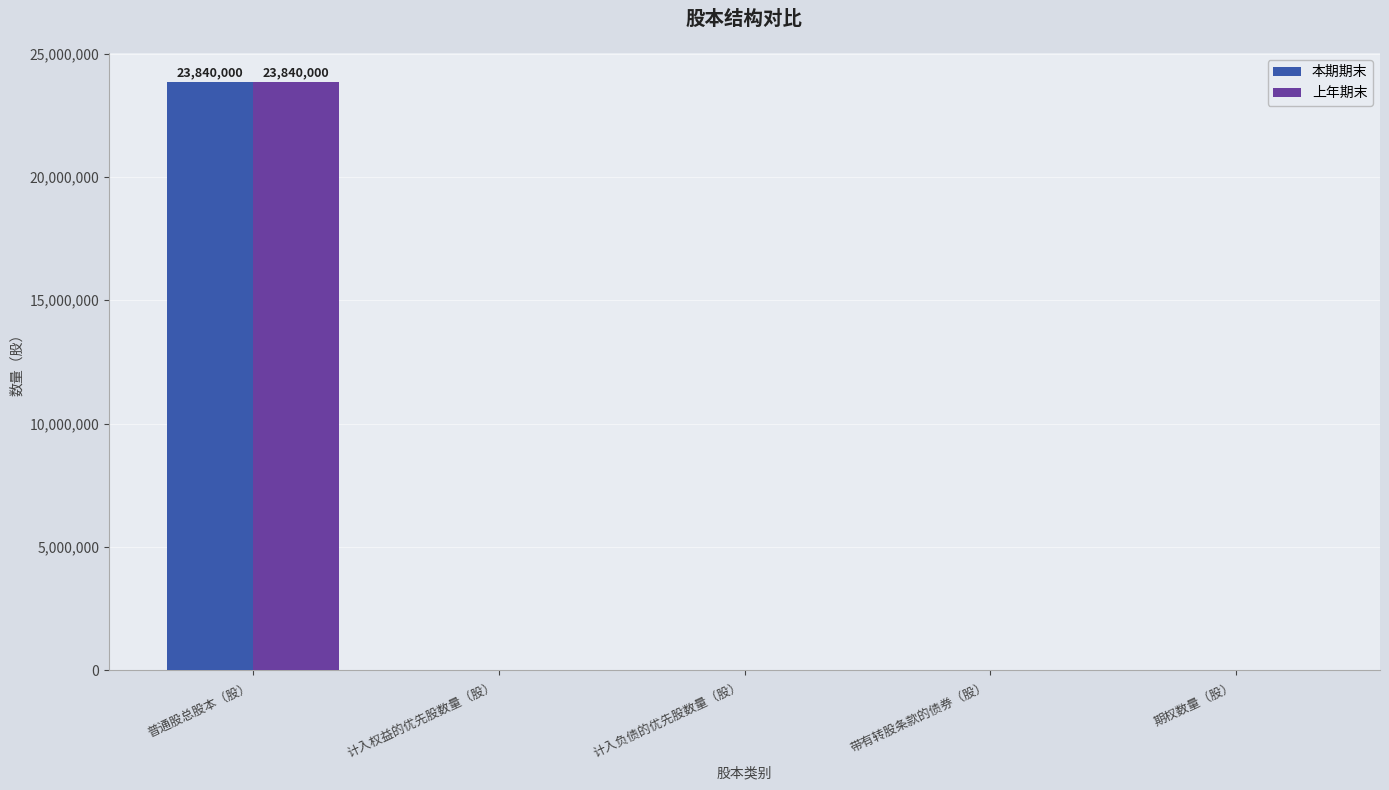

Reading left to right, what are all the values shown in this chart?

本期期末: 普通股总股本（股）=23840000	计入权益的优先股数量（股）=0	计入负债的优先股数量（股）=0	带有转股条款的债券（股）=0	期权数量（股）=0
上年期末: 普通股总股本（股）=23840000	计入权益的优先股数量（股）=0	计入负债的优先股数量（股）=0	带有转股条款的债券（股）=0	期权数量（股）=0